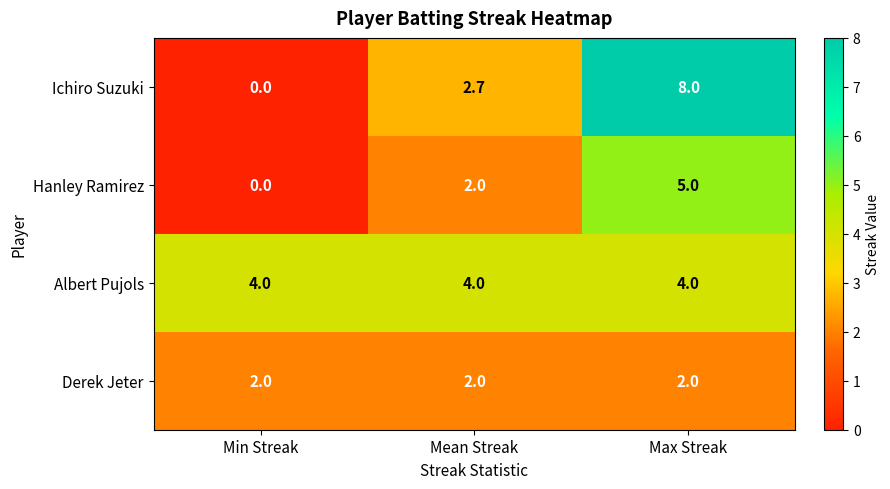

Which series has the widest spread of values?

Ichiro Suzuki